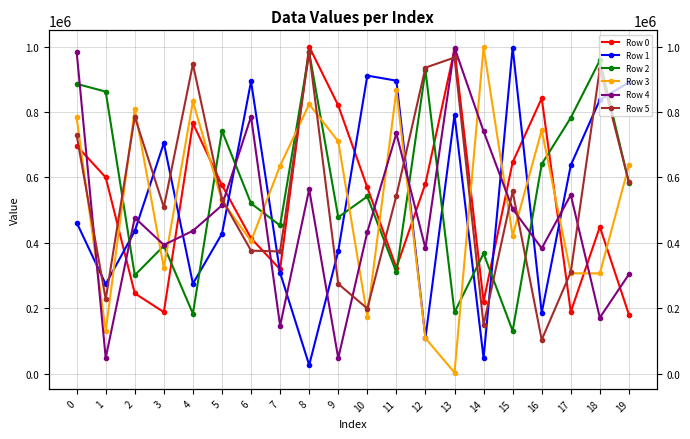

Which series has the largest total across all categories?

Row 2